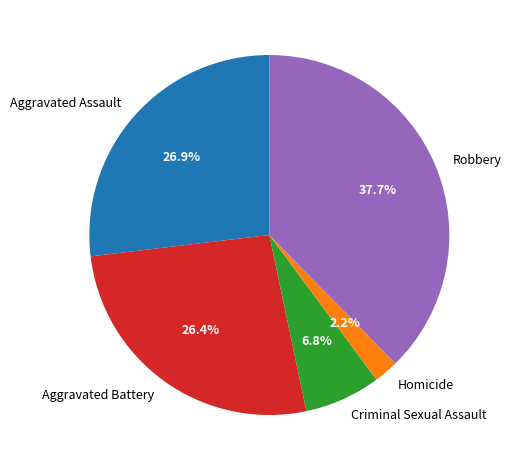

What is the largest slice in the pie chart?

Robbery